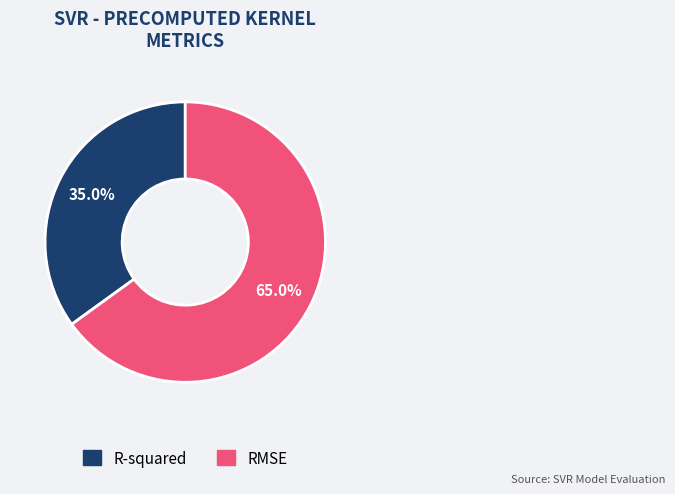

What is the ratio of the value at R-squared to the value at RMSE?

0.5